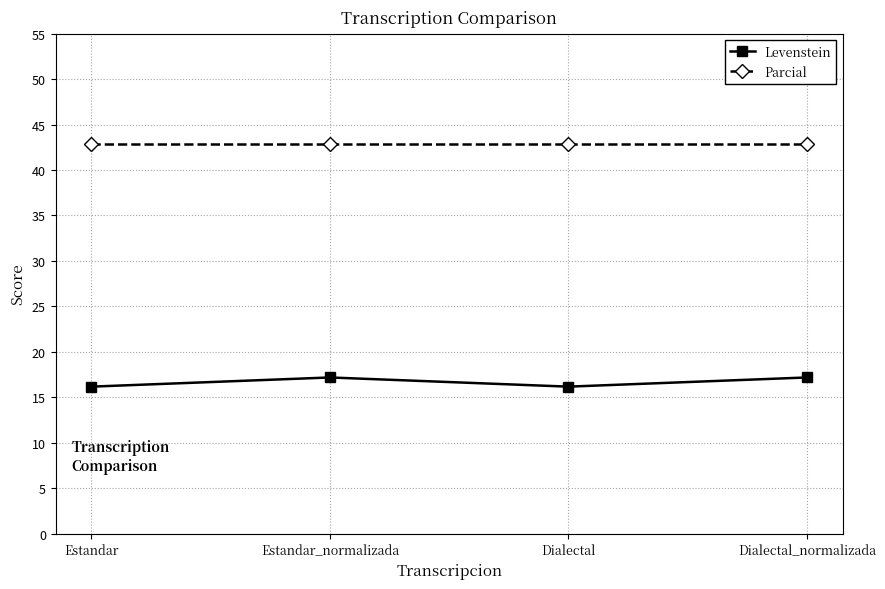

True or false: Parcial and Levenstein intersect in this chart.

False